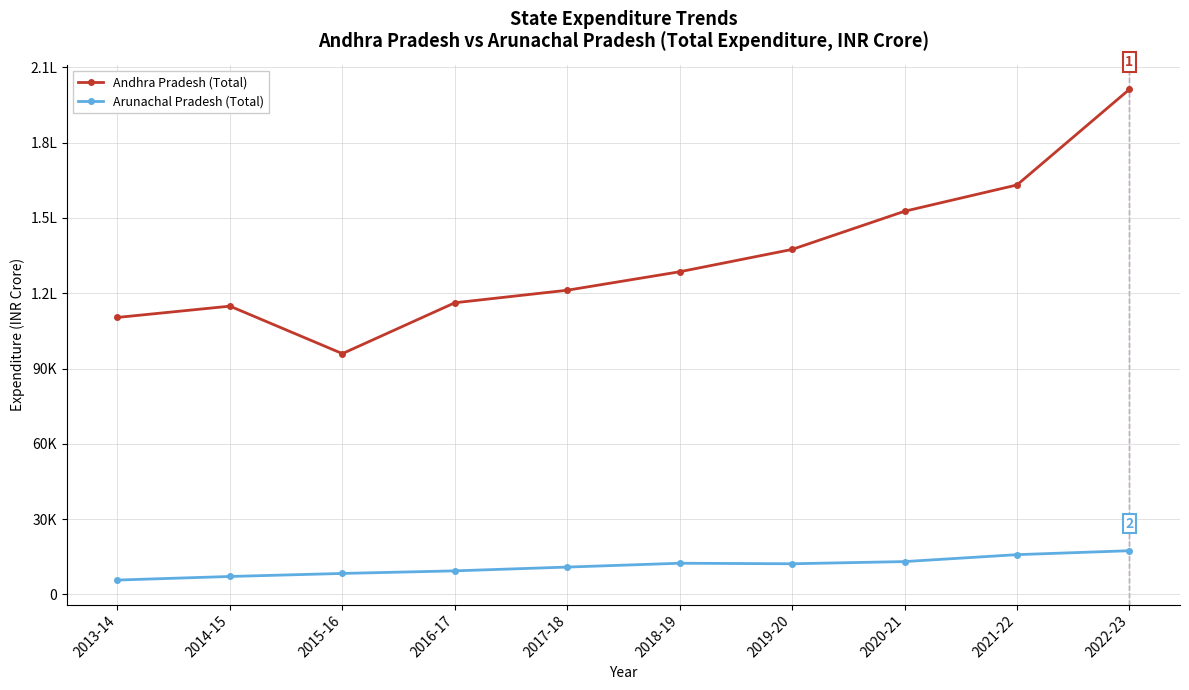

True or false: Andhra Pradesh (Total) has a value of 110375 at 2013-14.

True